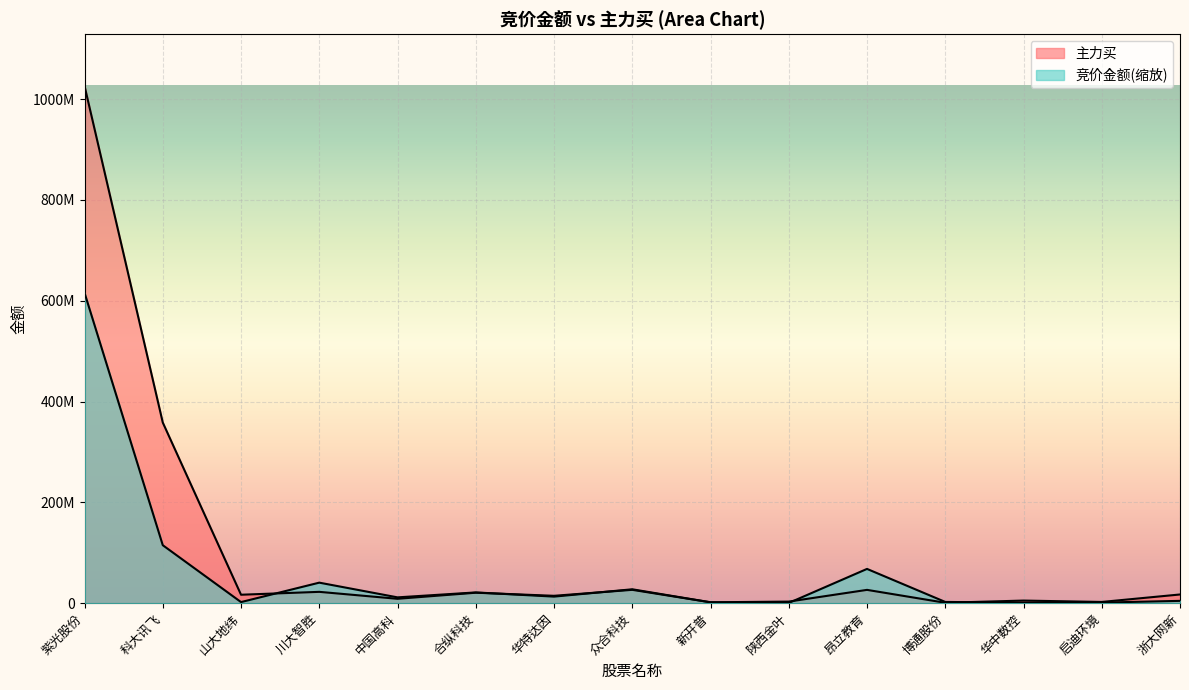

Rank the series at 川大智胜 from lowest to highest value.

主力买, 竞价金额